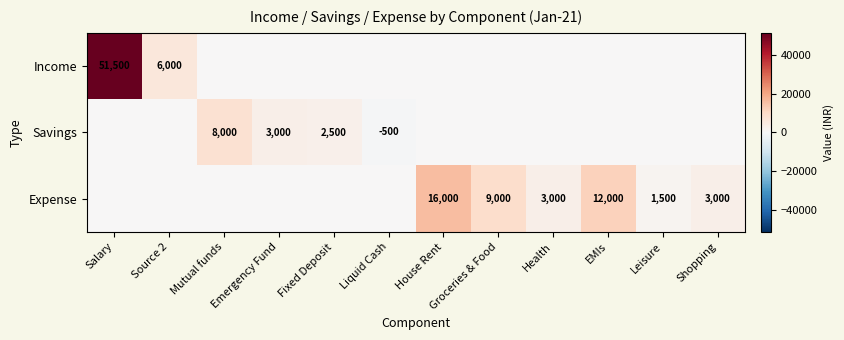

The value of Expense at Leisure is 1500. True or false?

True